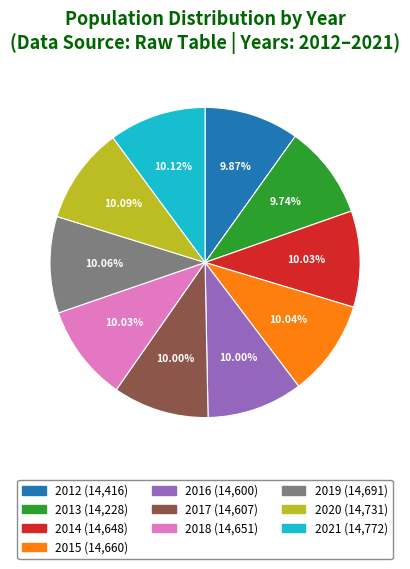

Does any single category account for the majority?

No